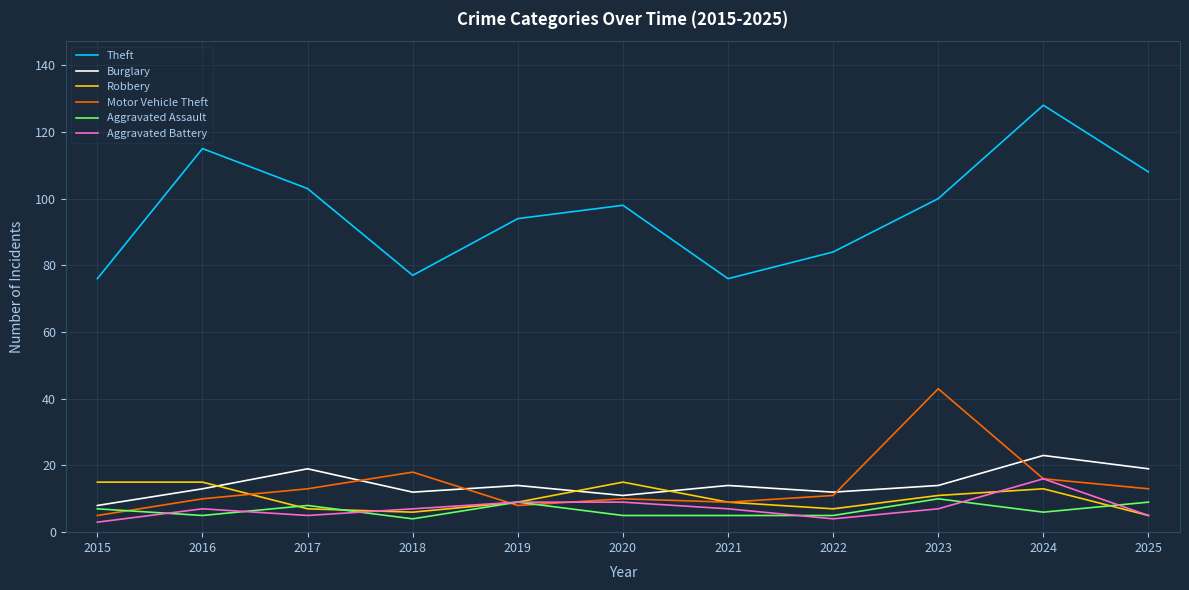

The value of Theft at 2025 is 108. True or false?

True